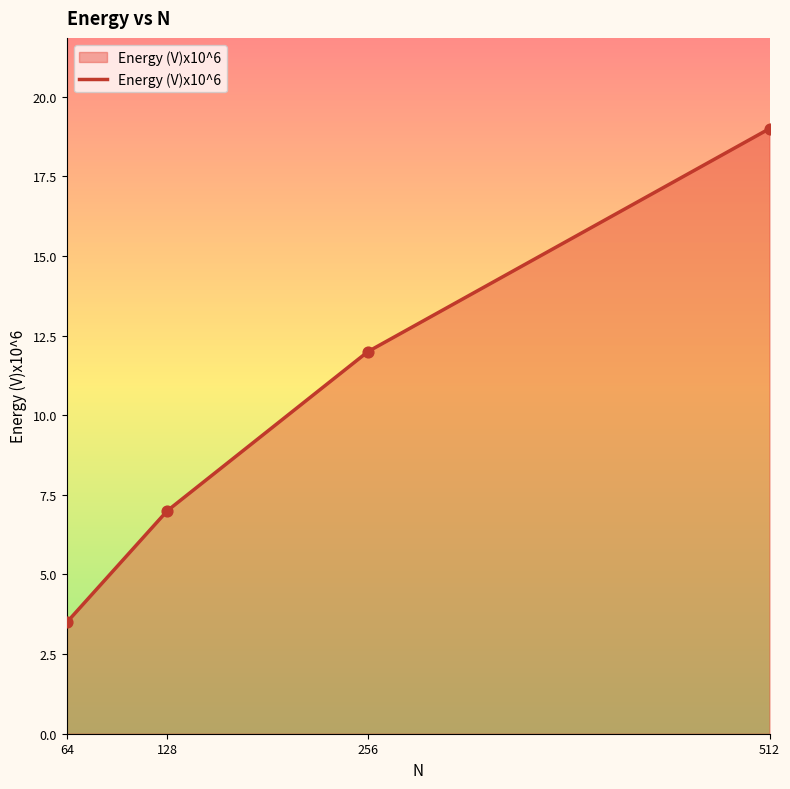

What is the change in value from 128 to 512?

+12.0